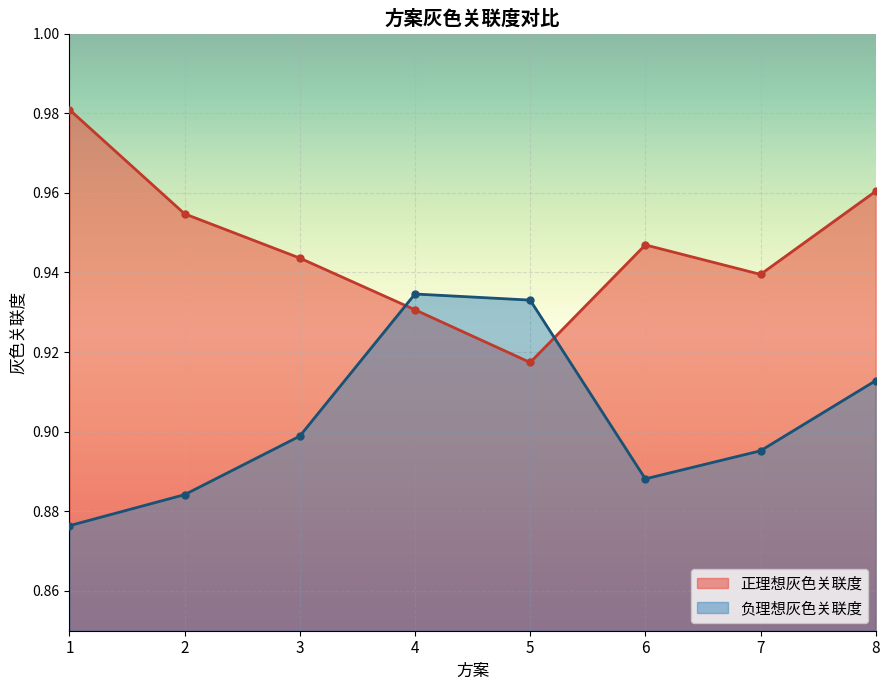

Is the value of 负理想灰色关联度 at 1 greater than the value of 正理想灰色关联度 at 4?

No